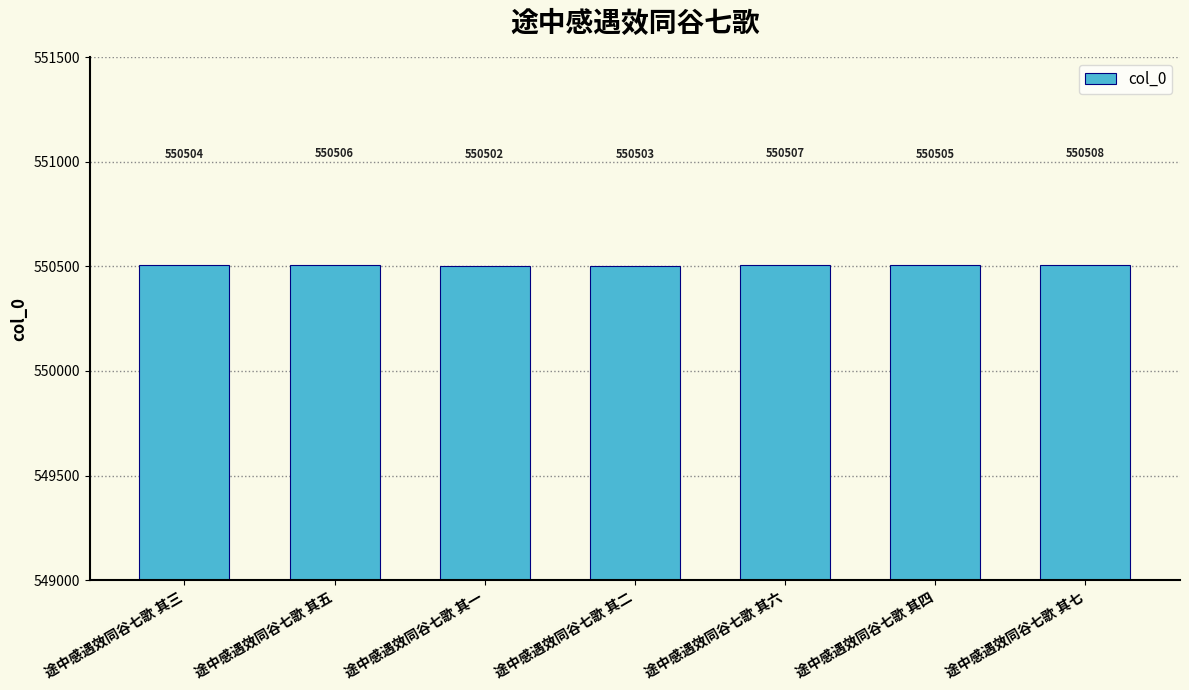

What is the minimum value shown in the chart?

550502